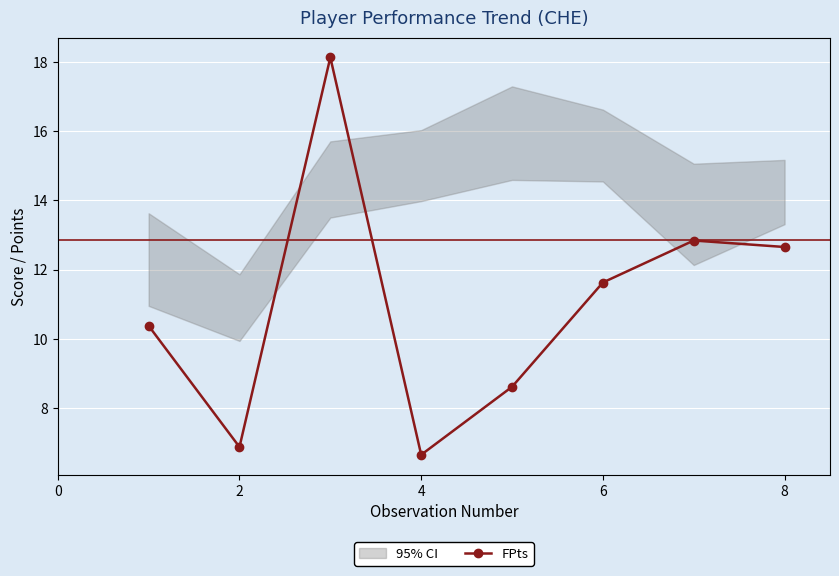

What is the difference between the maximum and minimum values?

11.5